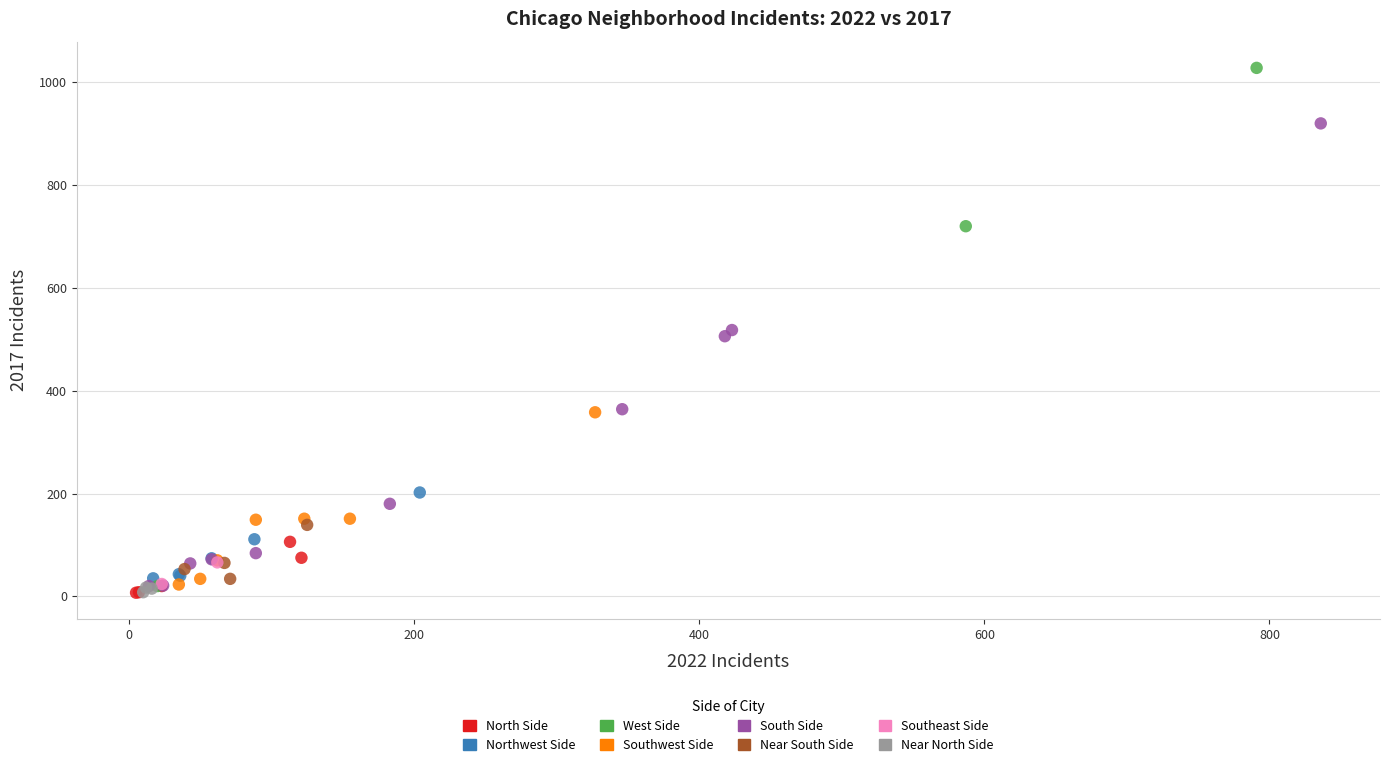

What are all the series names shown in the legend?

North Side, Northwest Side, West Side, Southwest Side, South Side, Near South Side, Southeast Side, Near North Side